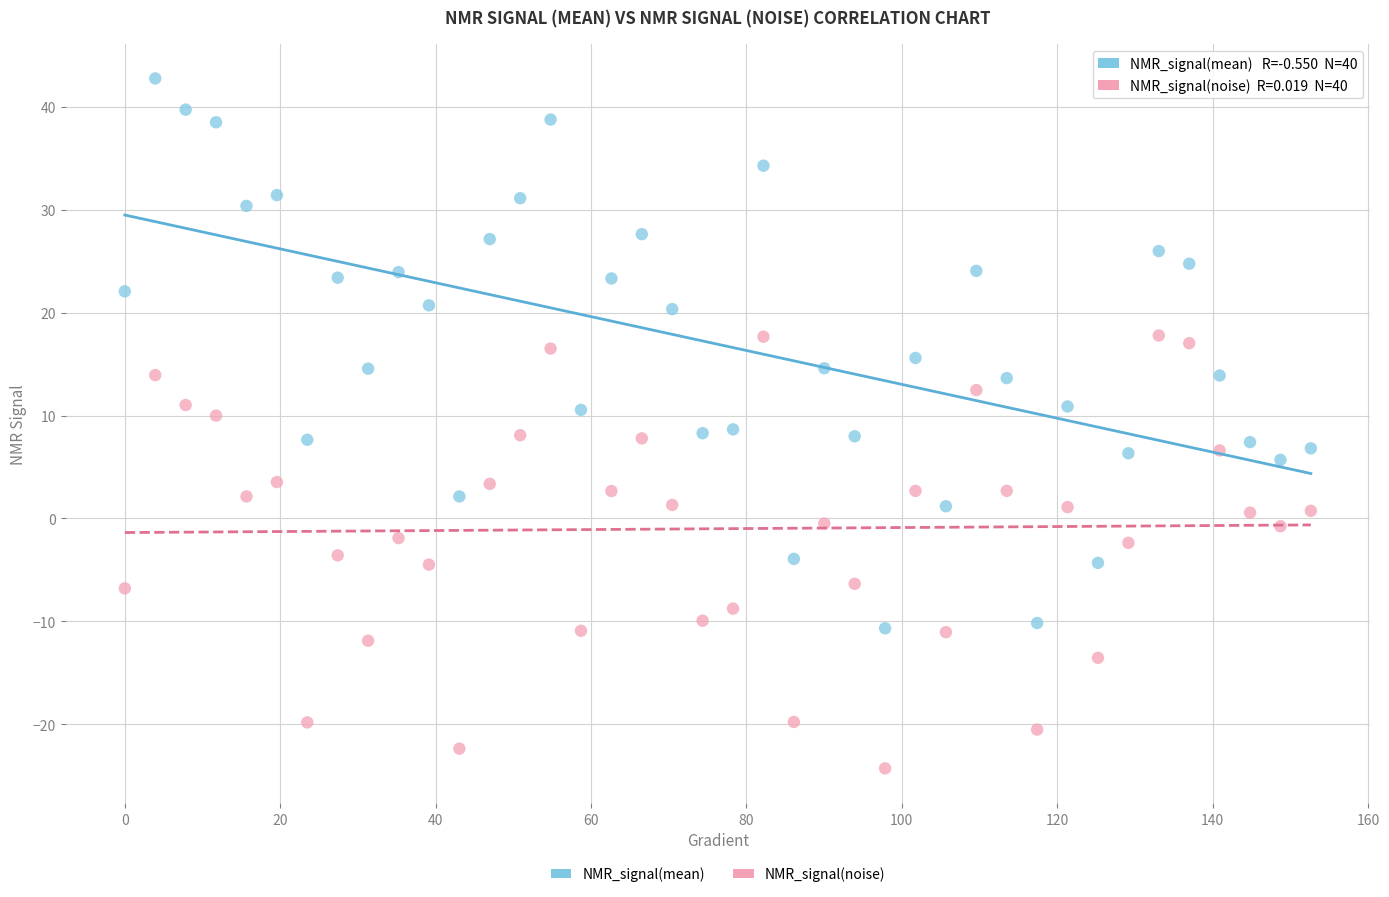

Which series has the largest Y range (max minus min)?

NMR_signal(mean)